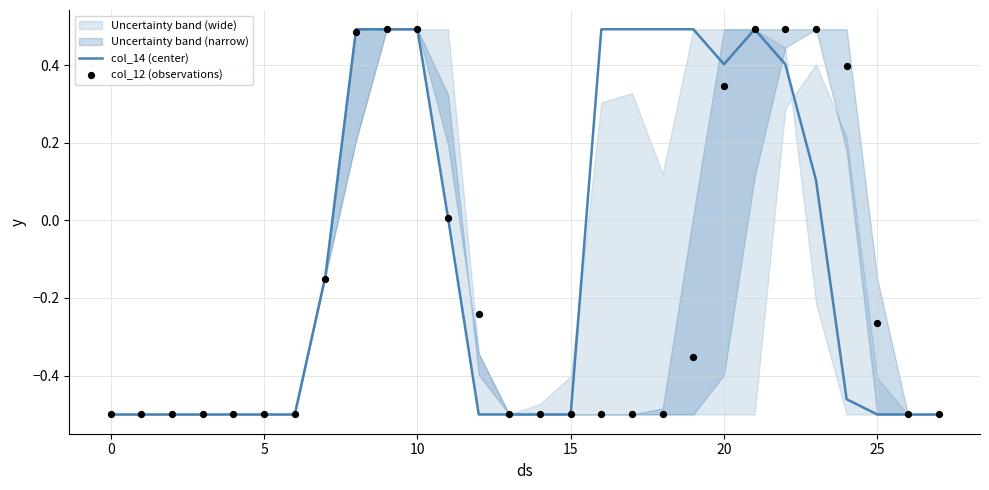

Is the value of col_14 (center) at 18 greater than the value of col_12 (observations) at 14?

Yes